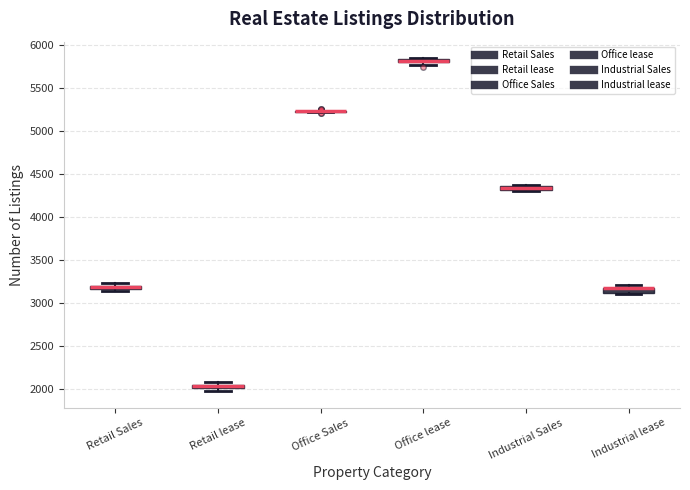

Where is the lower edge of the box for Industrial Sales on the y-axis? The values are not printed on the chart, so give them approximately, as read against the axis.

4300